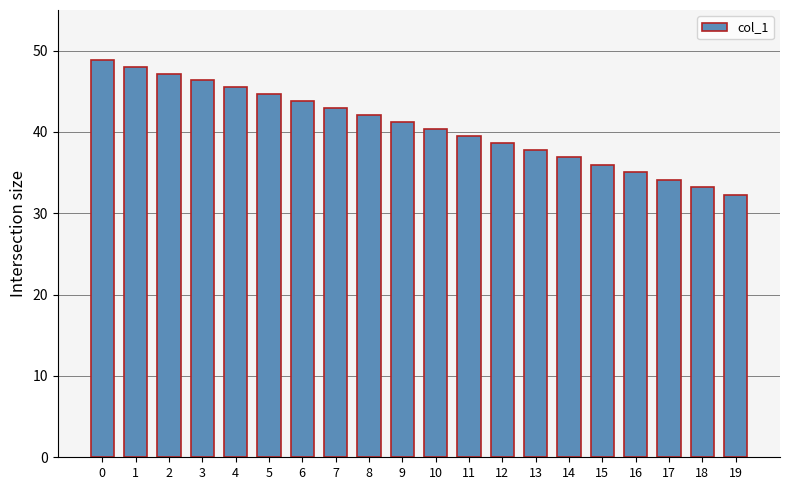

The chart shows a value of 35.1 at 16. True or false?

True